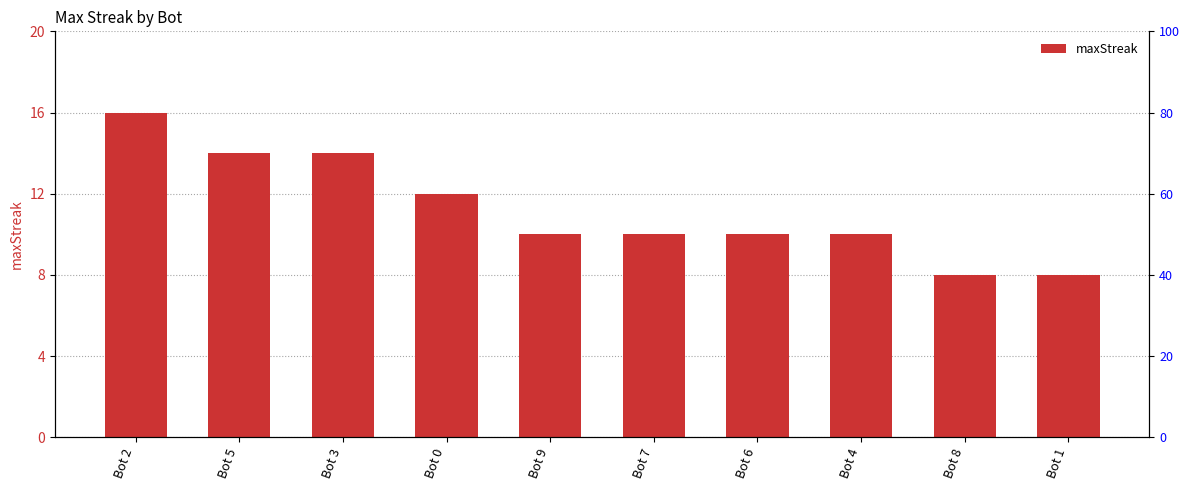

Reading left to right, list all the values displayed in this chart.

Bot 2=16	Bot 5=14	Bot 3=14	Bot 0=12	Bot 9=10	Bot 7=10	Bot 6=10	Bot 4=10	Bot 8=8	Bot 1=8